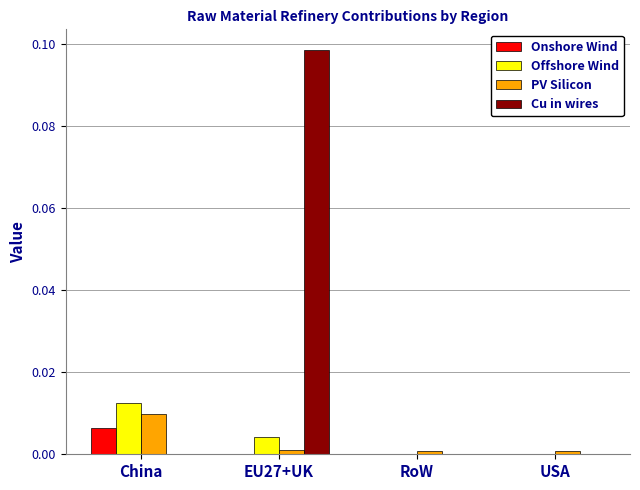

Which series has the largest total across all categories?

Cu in wires